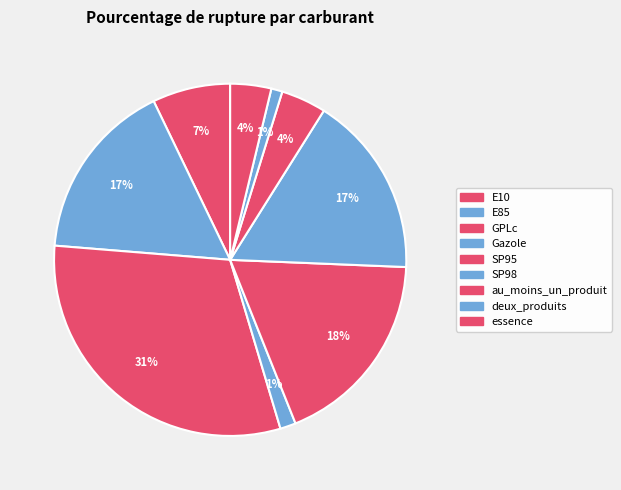

How many segments does this pie chart have?

9